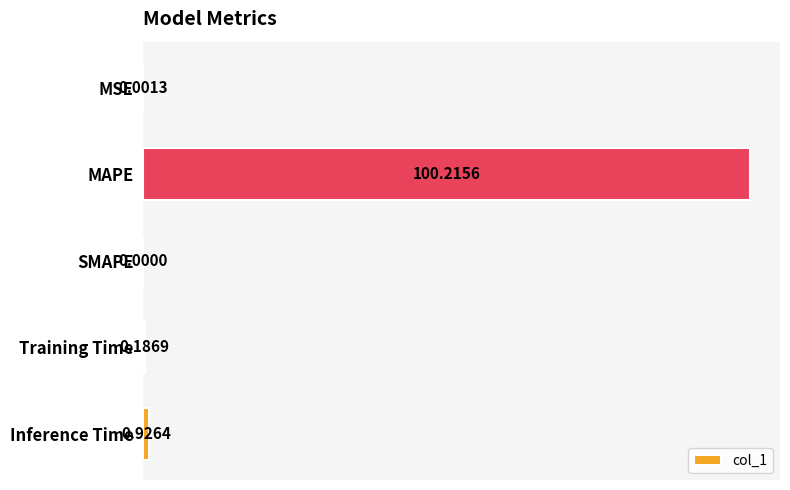

What is the change in value from MAPE to Inference Time?

-99.3